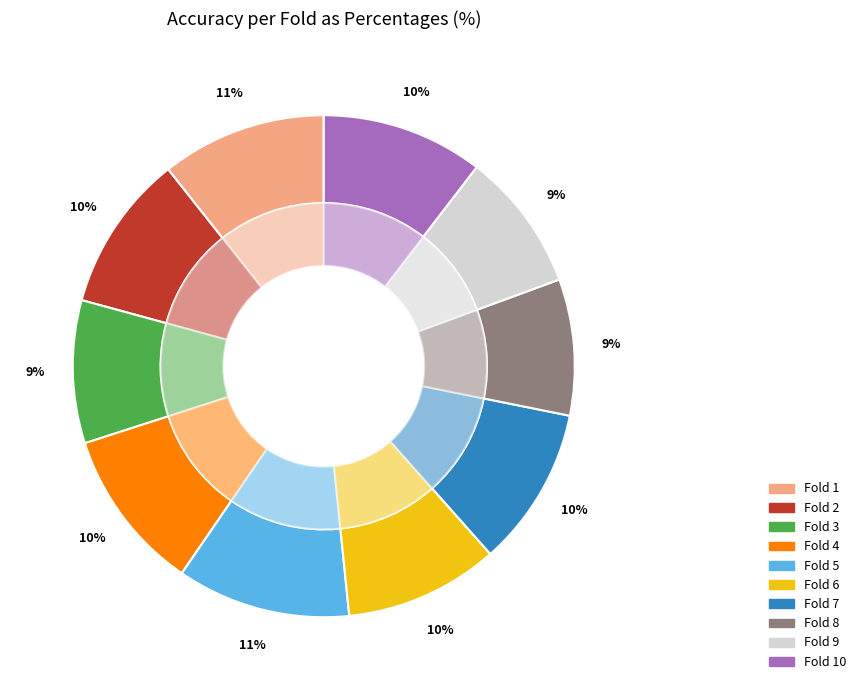

Which has a higher value, Fold 2 or Fold 1?

Fold 1